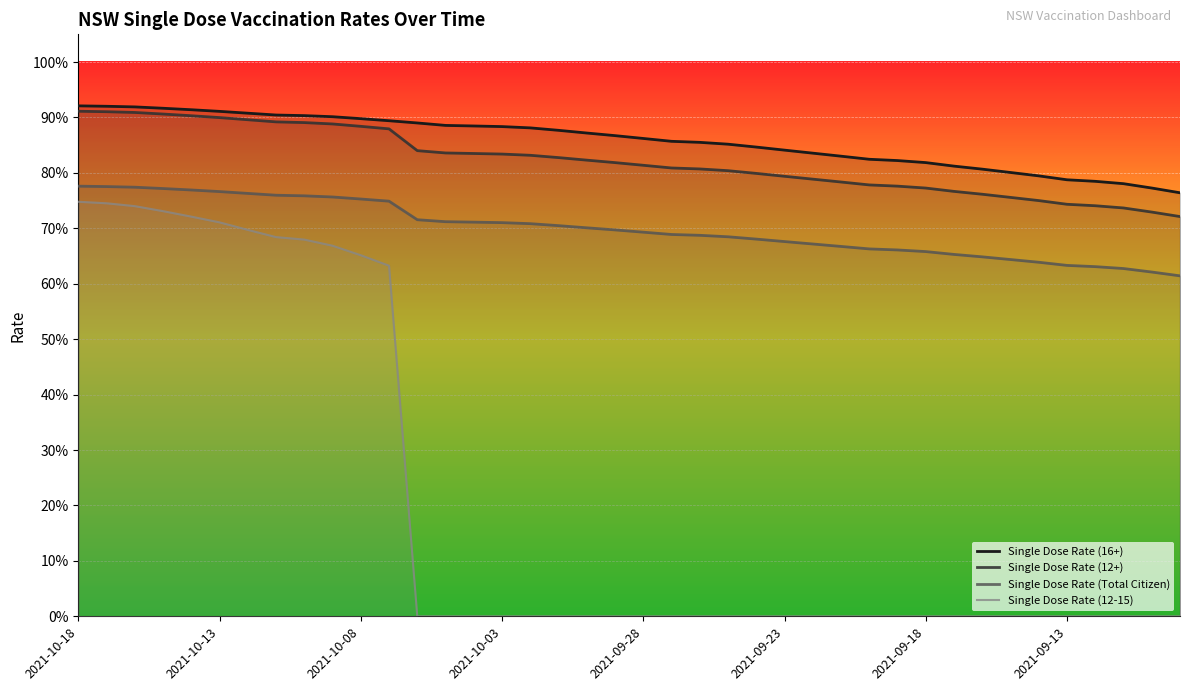

True or false: Single Dose Rate (16+) has more than 0 points higher than both neighbors.

False